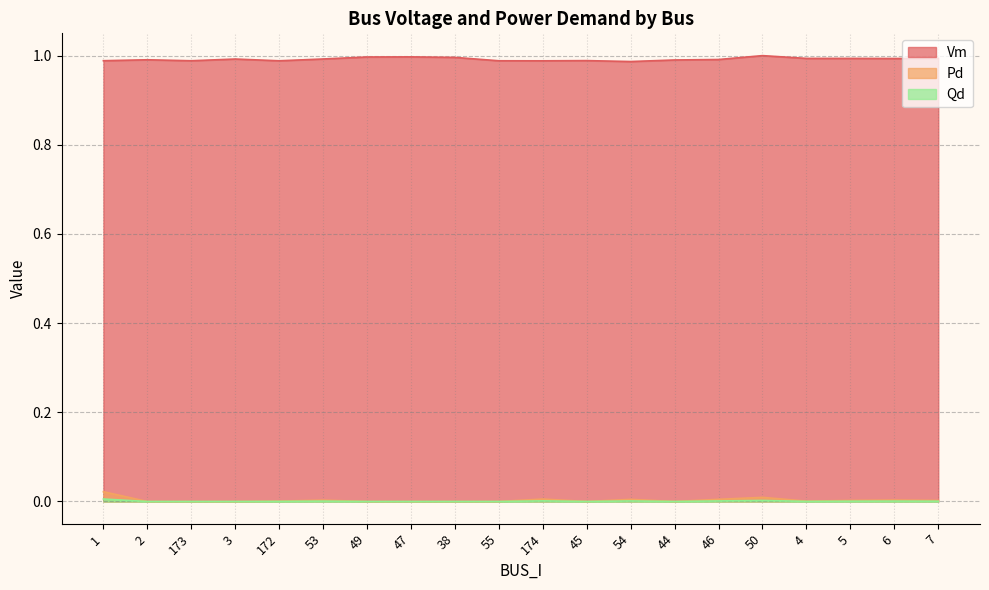

Rank the categories by Qd value from lowest to highest.

2, 173, 3, 49, 47, 38, 55, 45, 44, 4, 172, 7, 5, 53, 6, 54, 46, 174, 50, 1